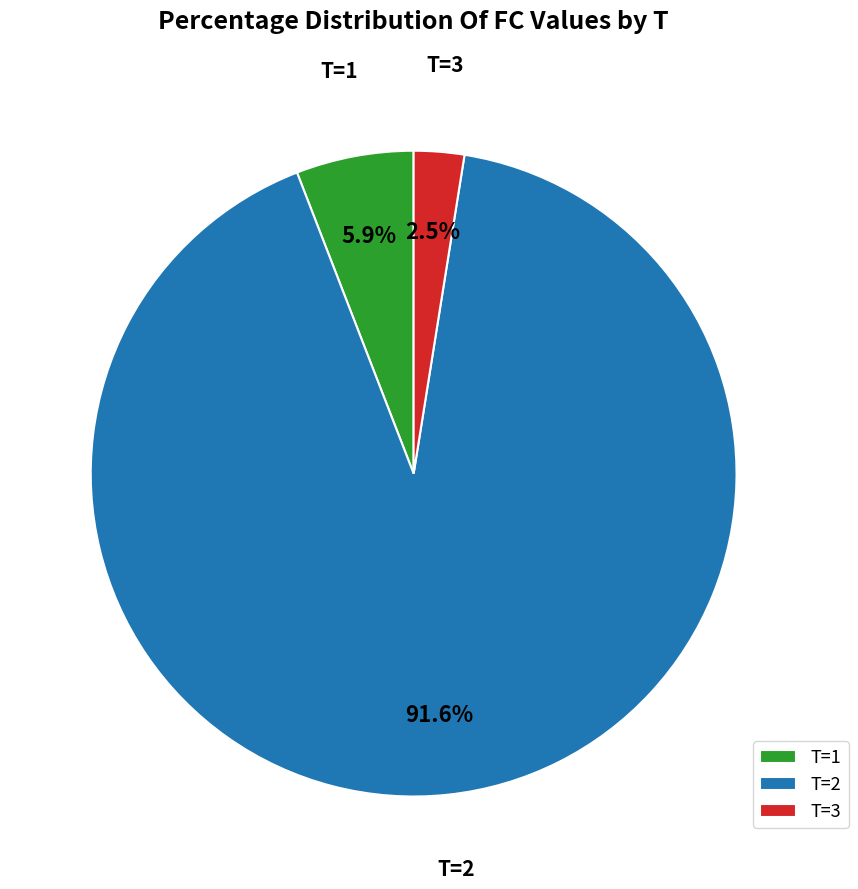

Rank the categories by value from lowest to highest.

T=3, T=1, T=2